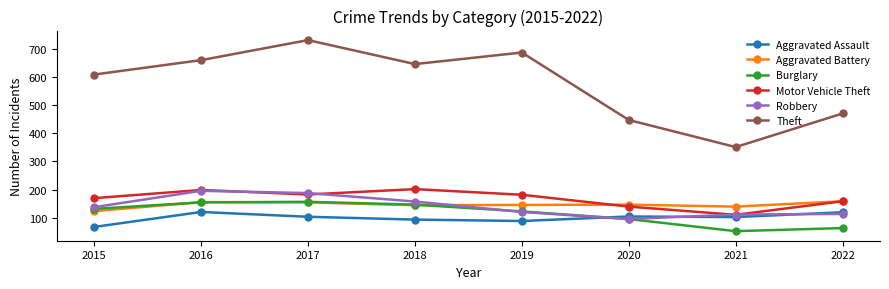

What value does the Aggravated Battery series have at 2020, to the nearest 5?

145